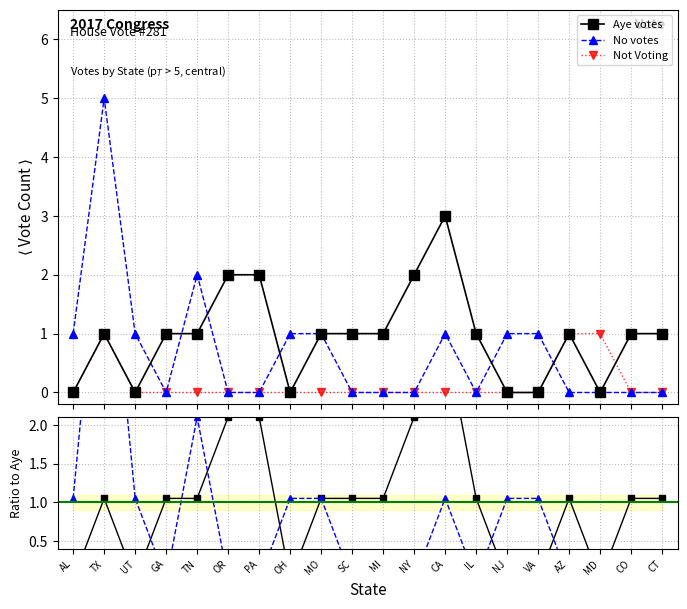

What is the value of the Aye votes point at the 12th from the left?

2